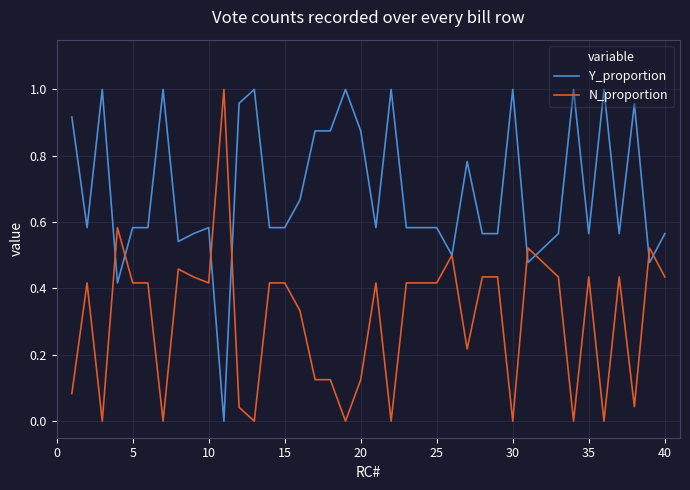

What are all the series names shown in the legend?

Y_proportion, N_proportion